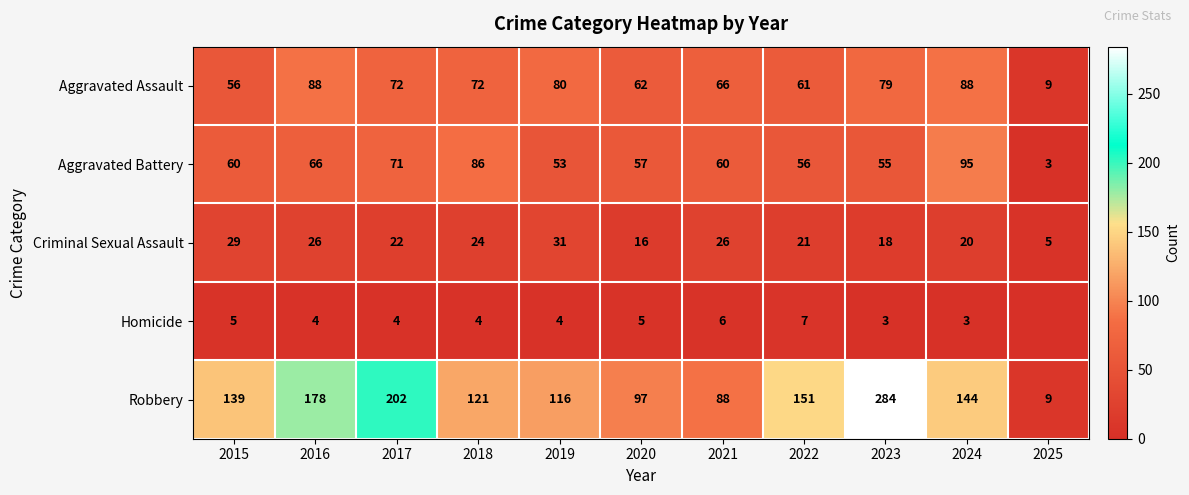

List the labels in order of Robbery value, smallest first.

2025, 2021, 2020, 2019, 2018, 2015, 2024, 2022, 2016, 2017, 2023